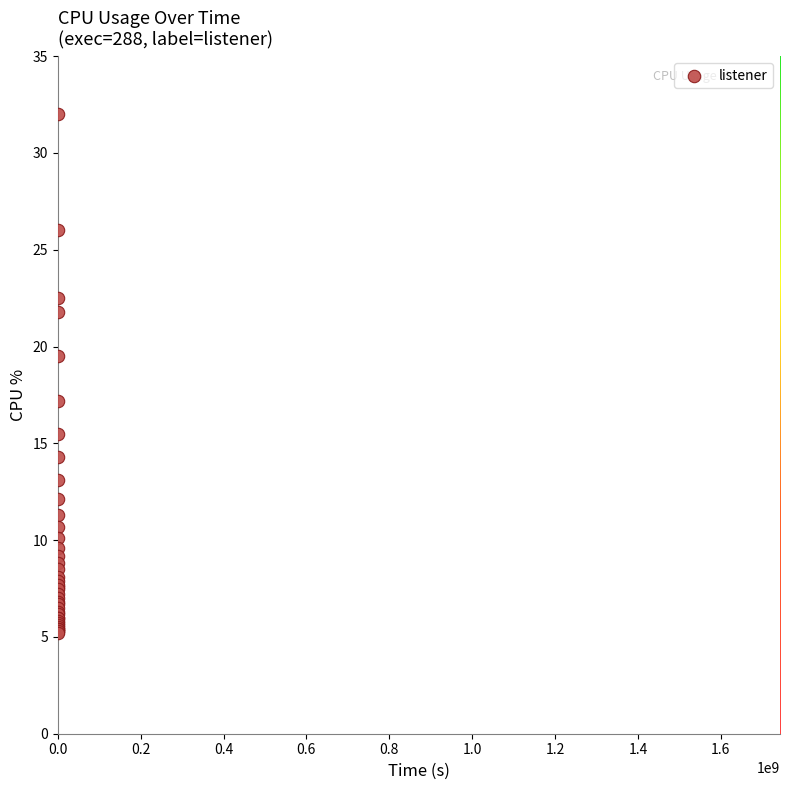

What Y value in the scatter plot is closest to 18?

17.2